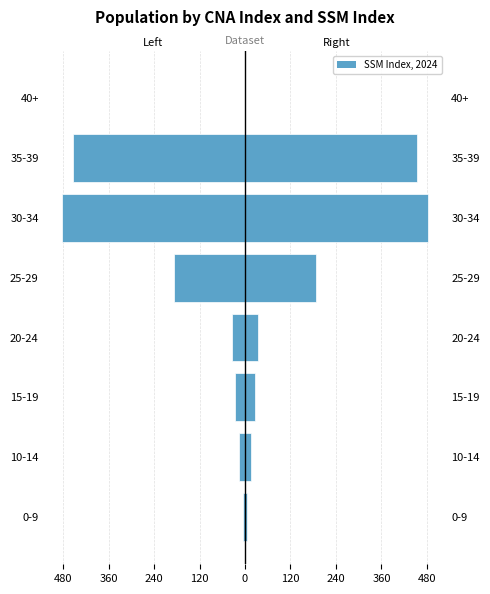

Is it true that the value at 15-19 is -38?

False